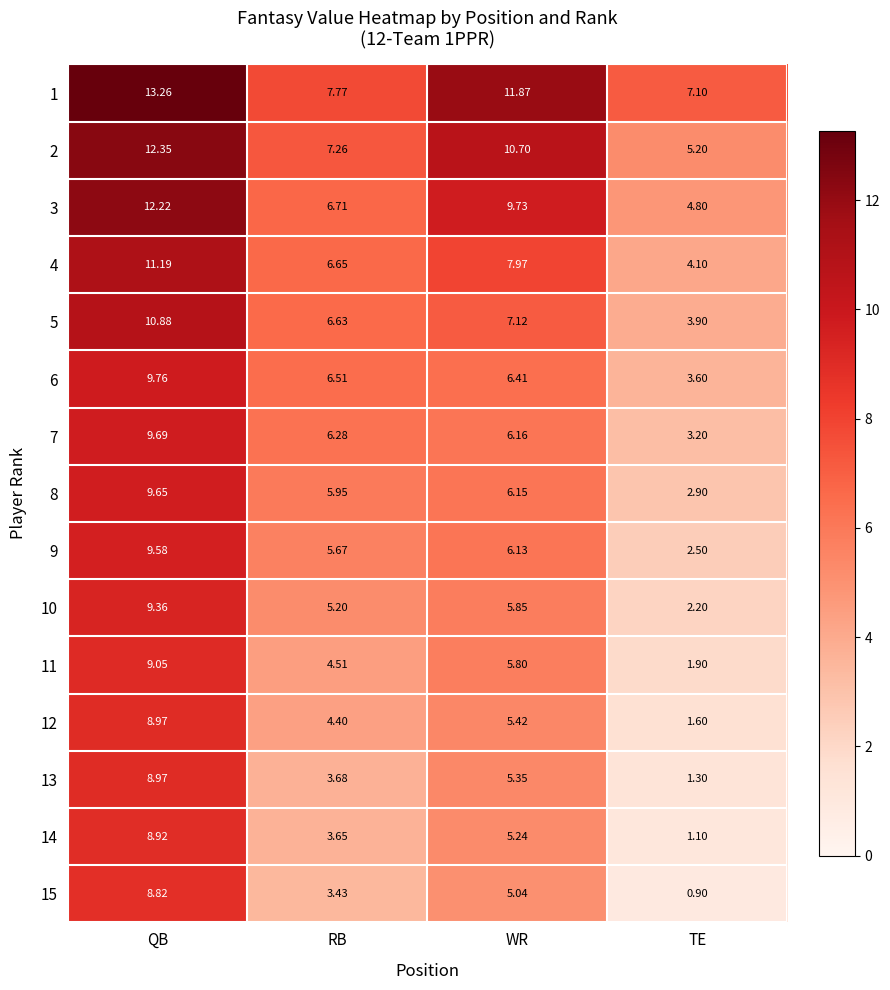

Rank the categories by 8 value from lowest to highest.

TE, RB, WR, QB